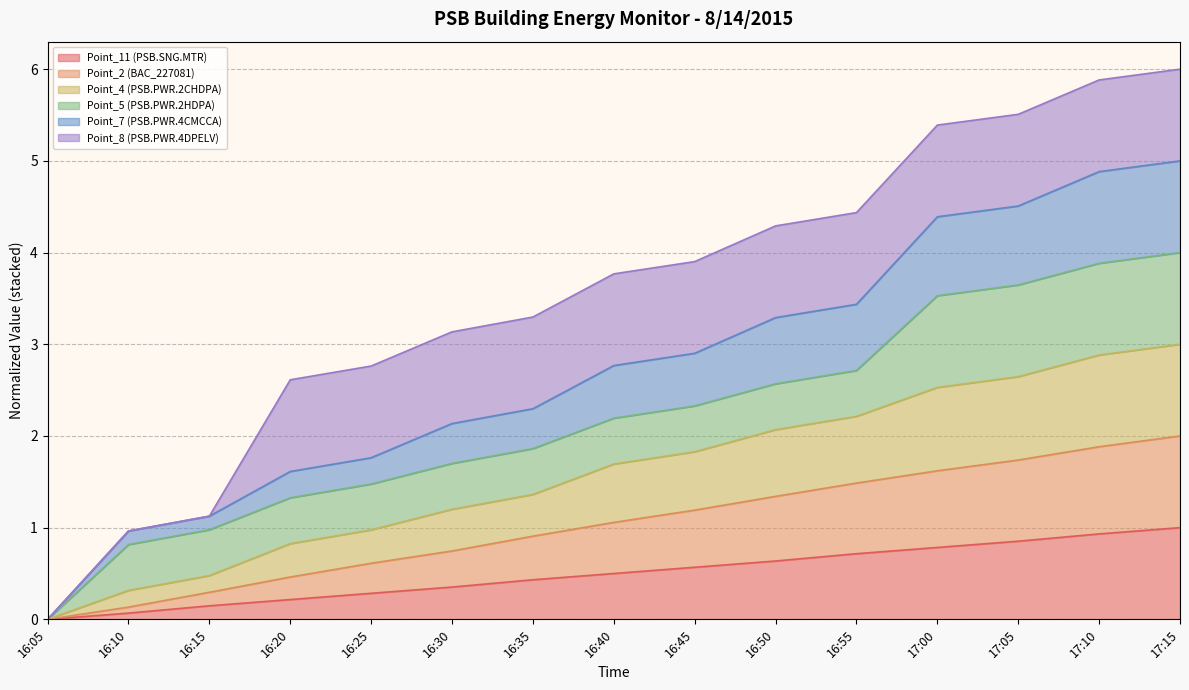

Is the value of Point_7 (PSB.PWR.4CMCCA) at 17:10 greater than the value of Point_11 (PSB.SNG.MTR) at 16:25?

Yes